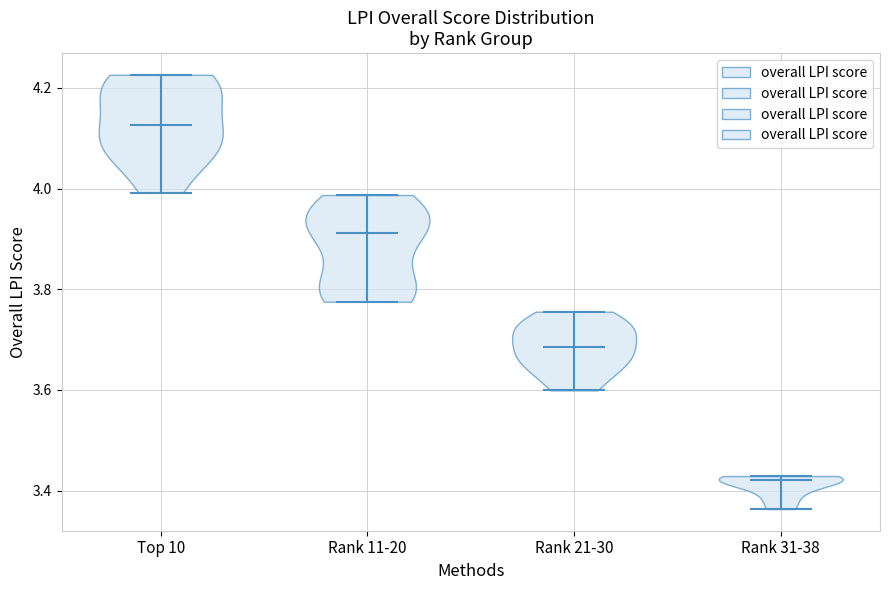

Reading left to right, read every violin against the y-axis: where its median line is, and the lowest and highest points it reaches. The values are not printed on the chart, so give them approximately, as read against the axis.

Top 10: median line 4.12, lowest point 4.00, highest point 4.22
Rank 11-20: median line 3.92, lowest point 3.78, highest point 3.98
Rank 21-30: median line 3.68, lowest point 3.60, highest point 3.76
Rank 31-38: median line 3.42, lowest point 3.36, highest point 3.42